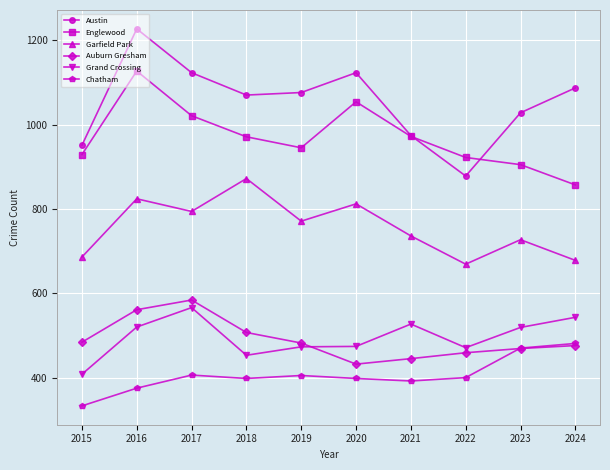

Which category has the highest value in the Grand Crossing series?

2017